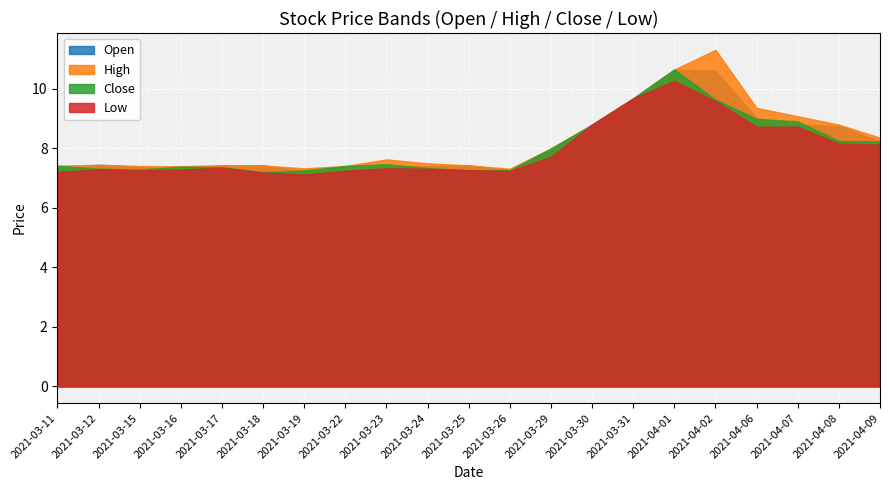

What position from the right is 2021-03-29?

9